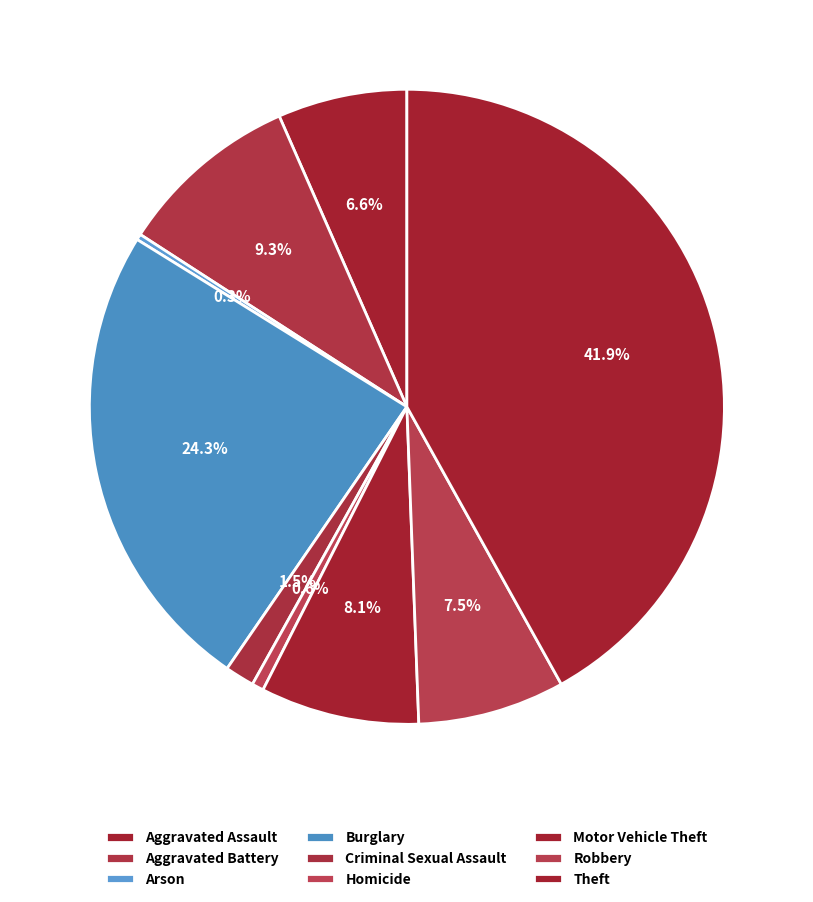

Which slice is the largest?

Theft